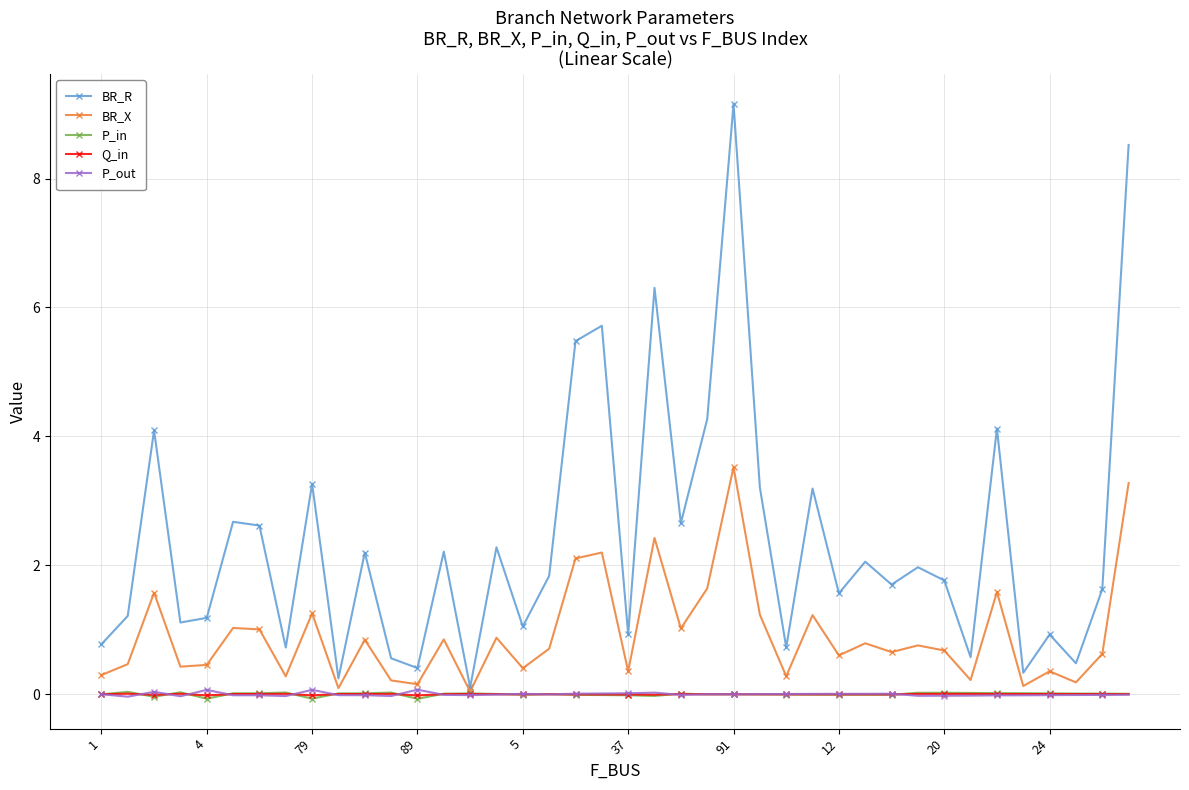

What is the maximum value for BR_R?

9.2